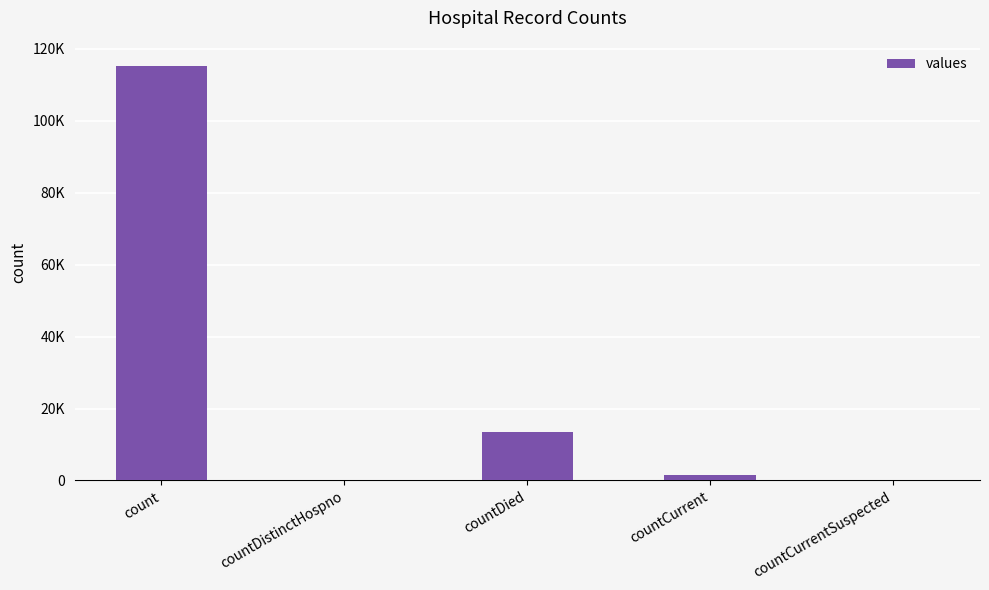

How many positive values are there?

3